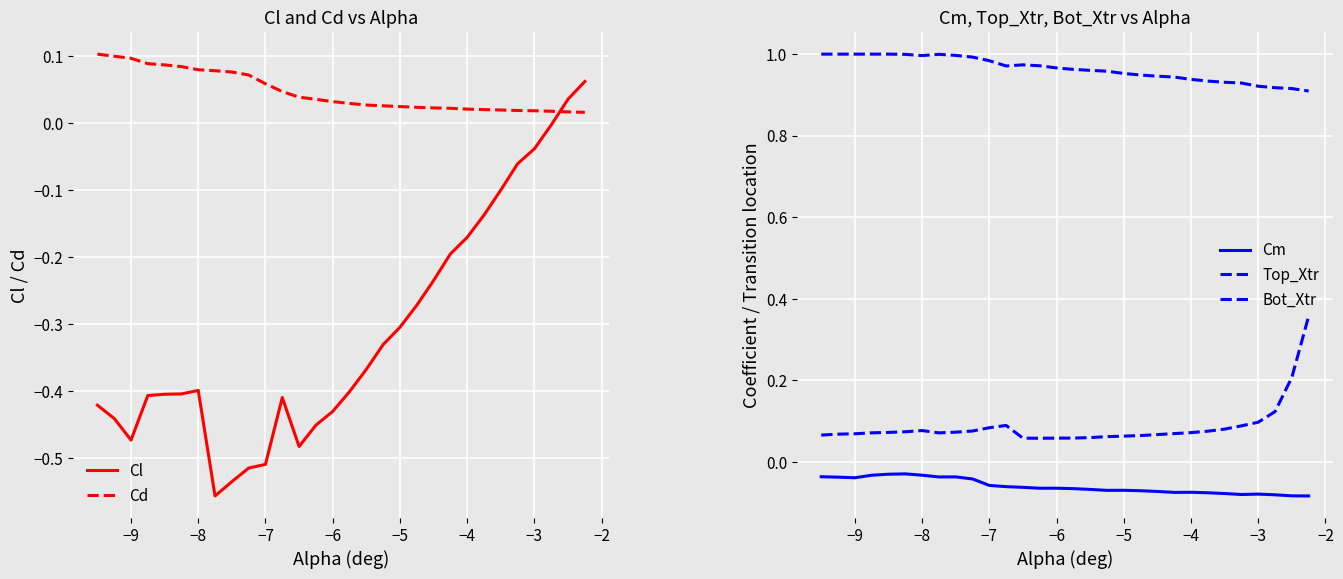

Is it true that Cl equals -0.2 at −6?

False